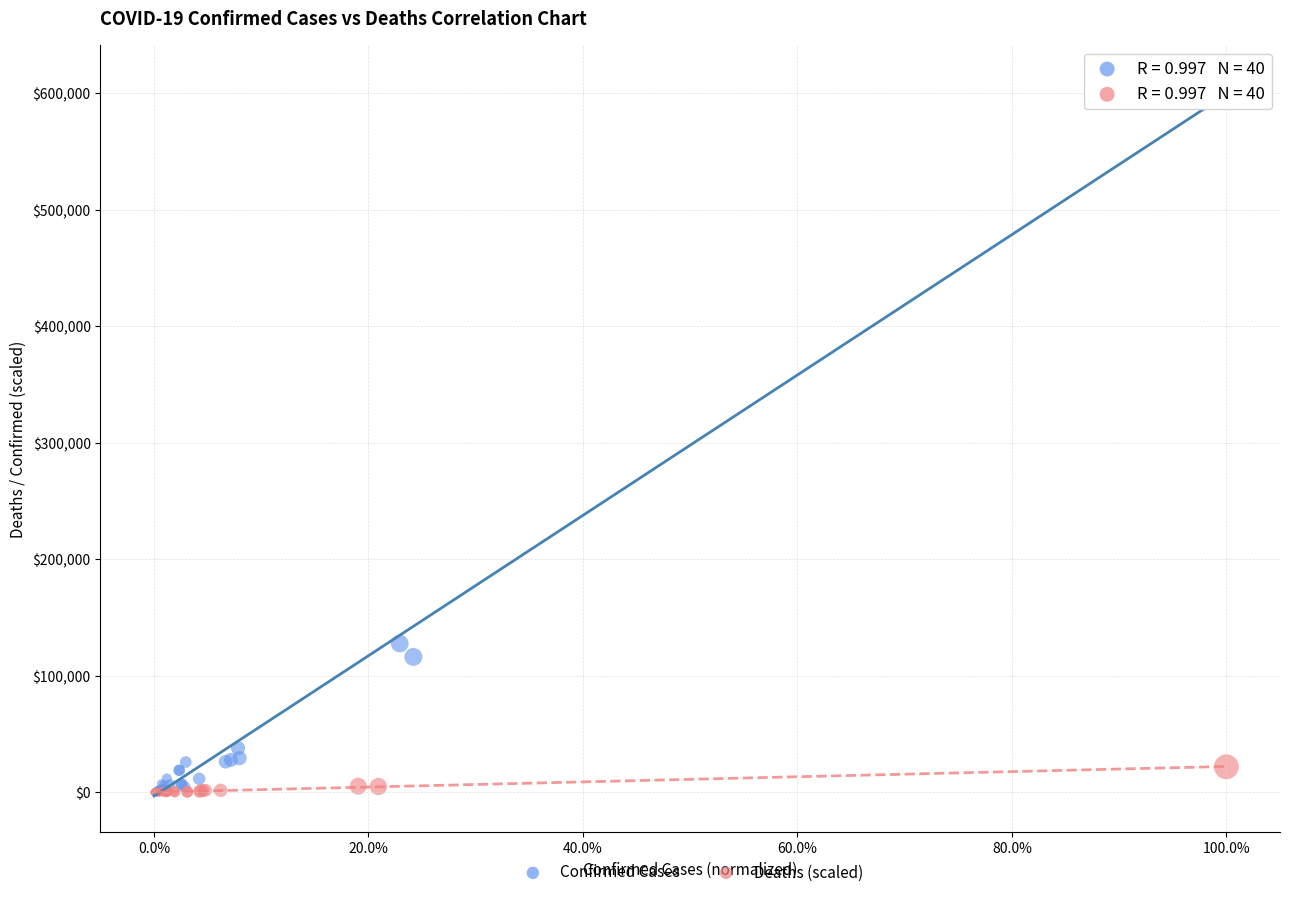

Which series contains the highest Y value?

Confirmed Cases